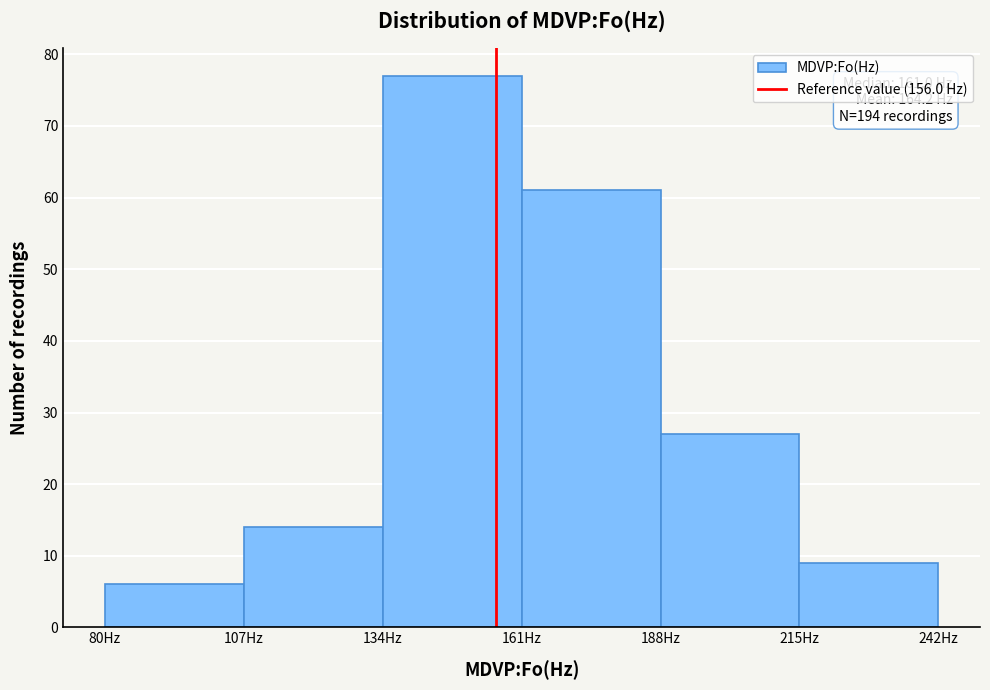

Which range on the x-axis has the tallest bar?

134 to 161